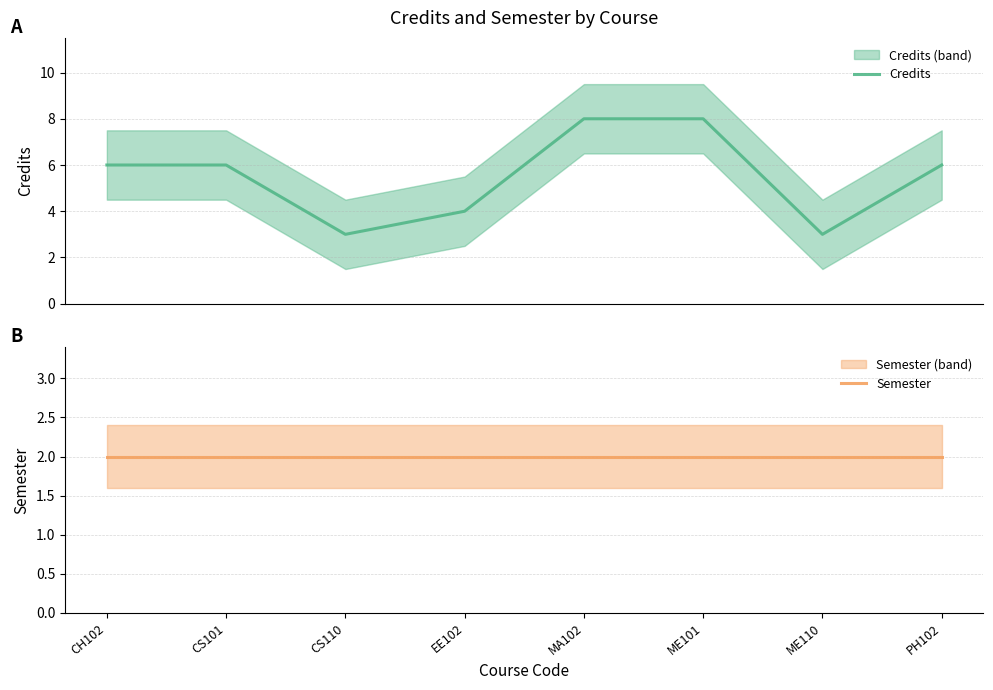

Rank the categories by Credits value from highest to lowest.

MA102, ME101, CH102, CS101, PH102, EE102, CS110, ME110